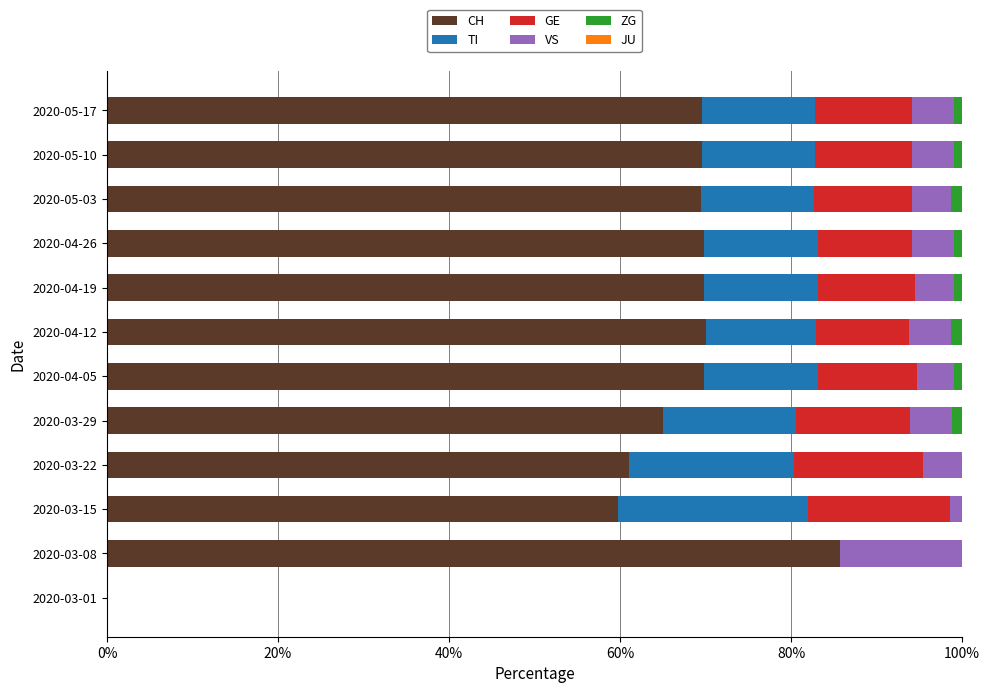

Which category has the highest value in the CH series?

2020-03-08